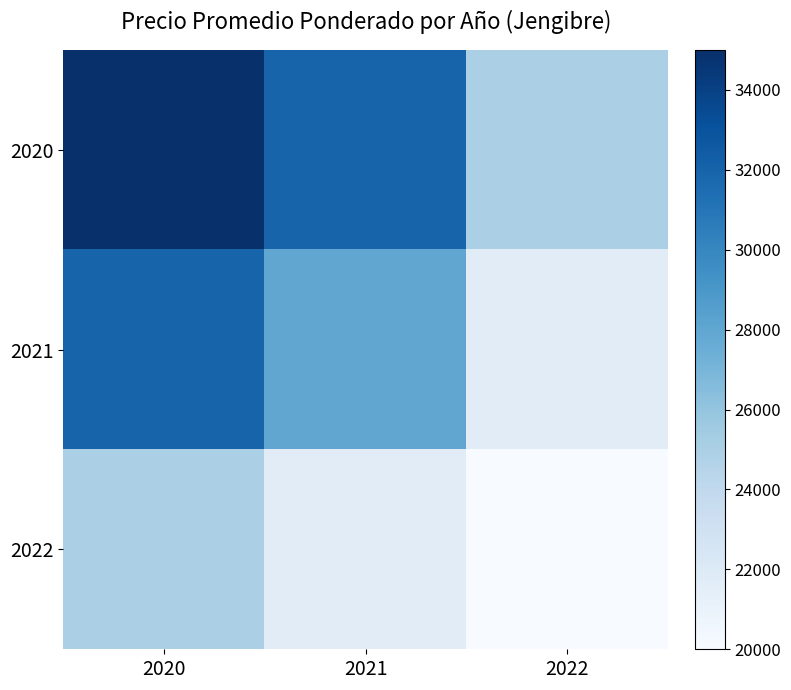

At which category is the sum across all series the highest?

2020